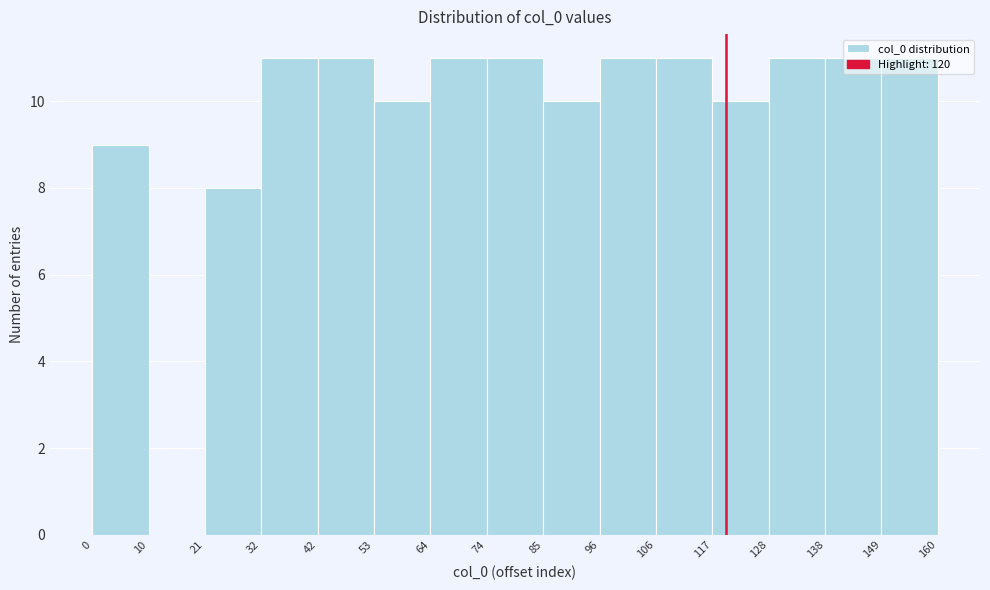

What is the height of the bar covering 32 to 42 on the x-axis? The values are not printed on the chart, so give them approximately, as read against the axis.

11